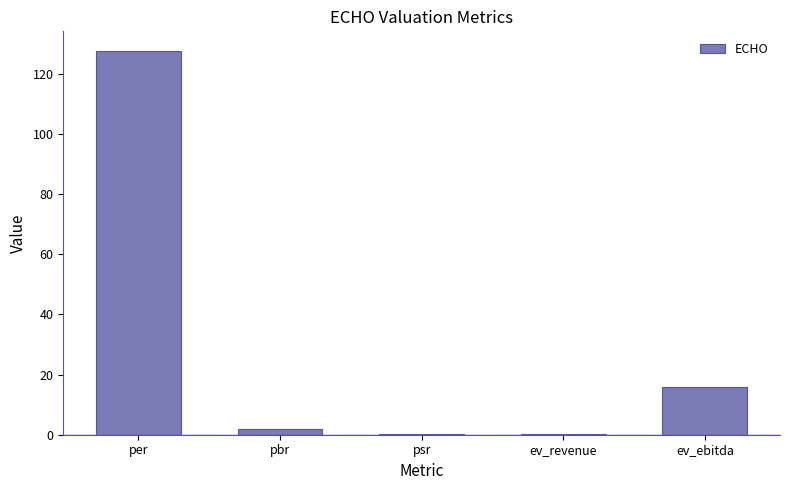

Which has a higher value, psr or ev_ebitda?

ev_ebitda